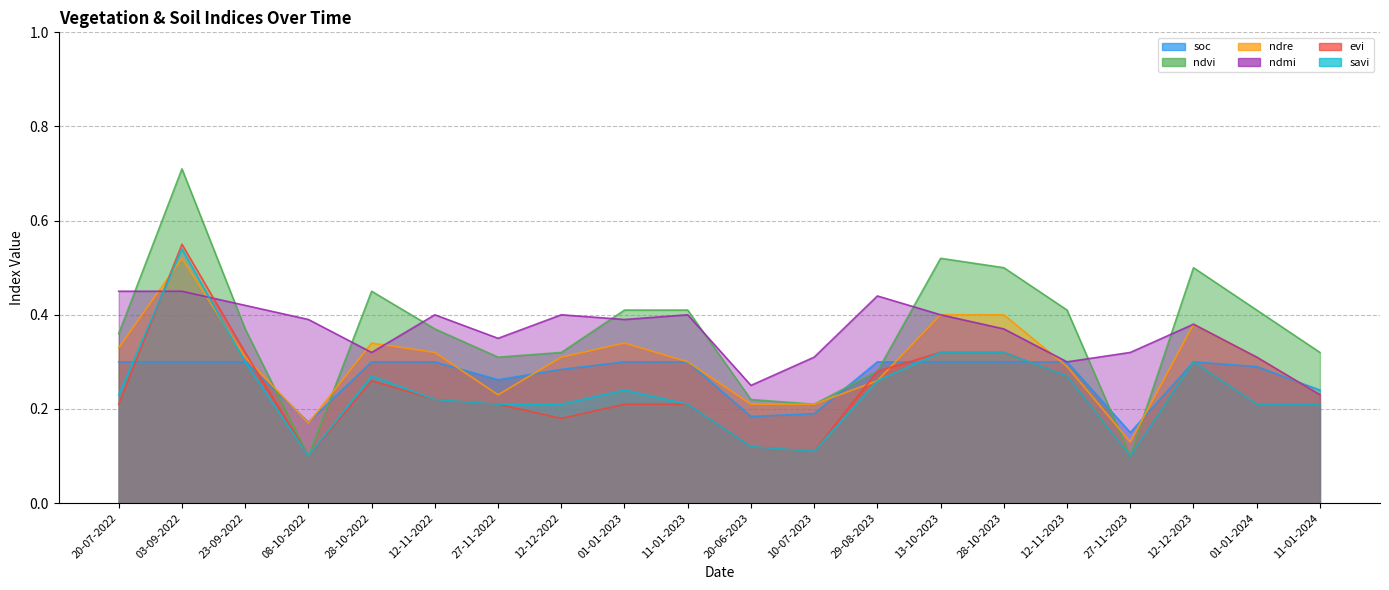

What is the sum of all ndre values?

6.0